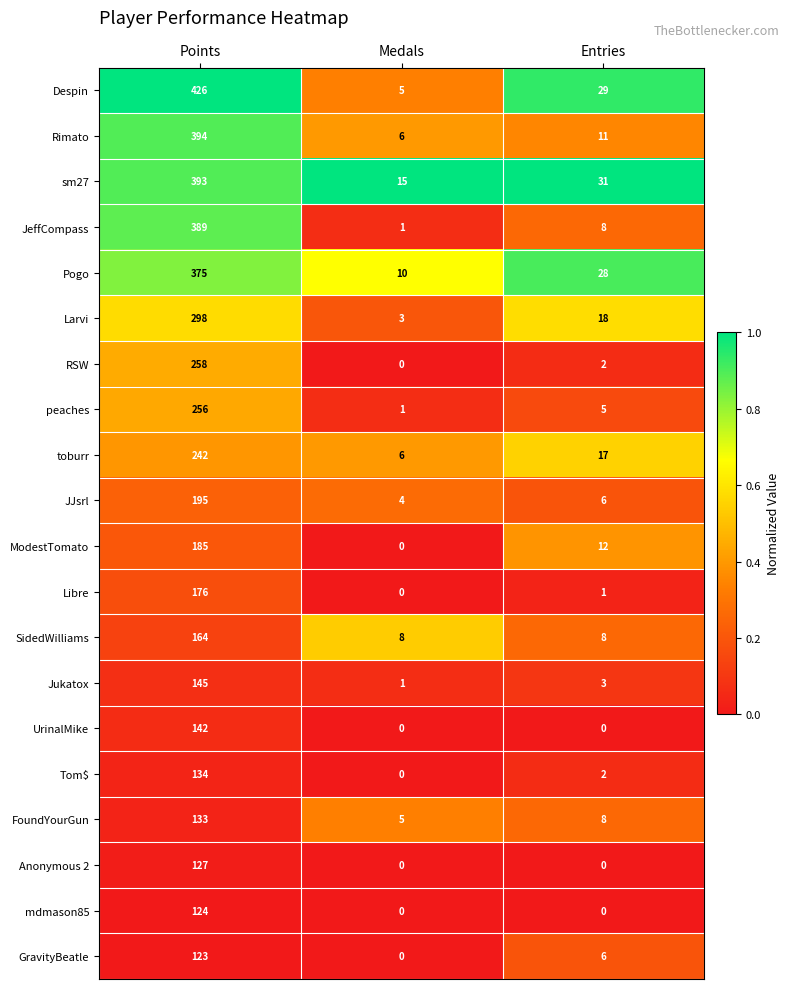

The sm27 series shows 15 at Medals. True or false?

True